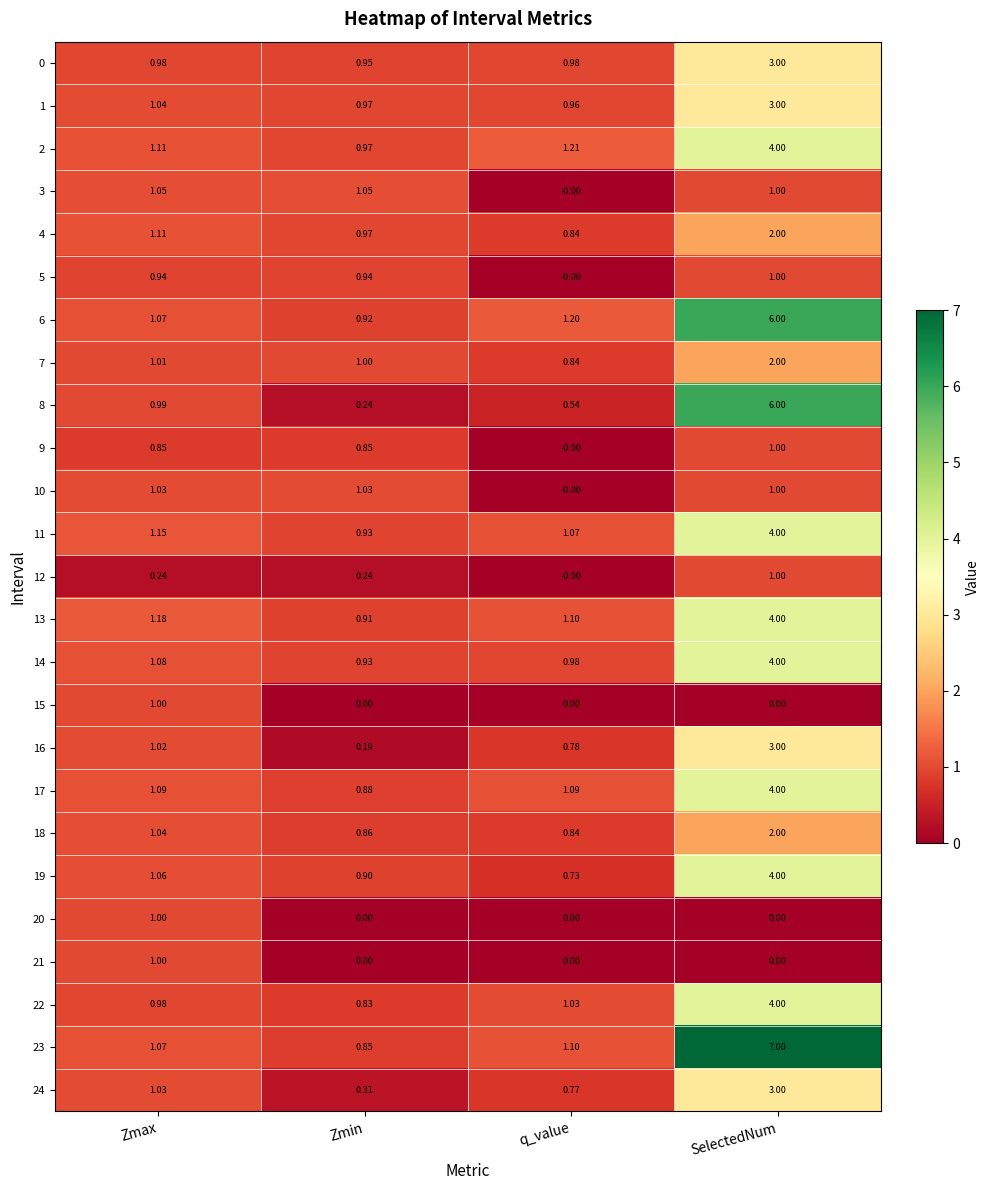

At how many categories does at least one series exceed 5?

1